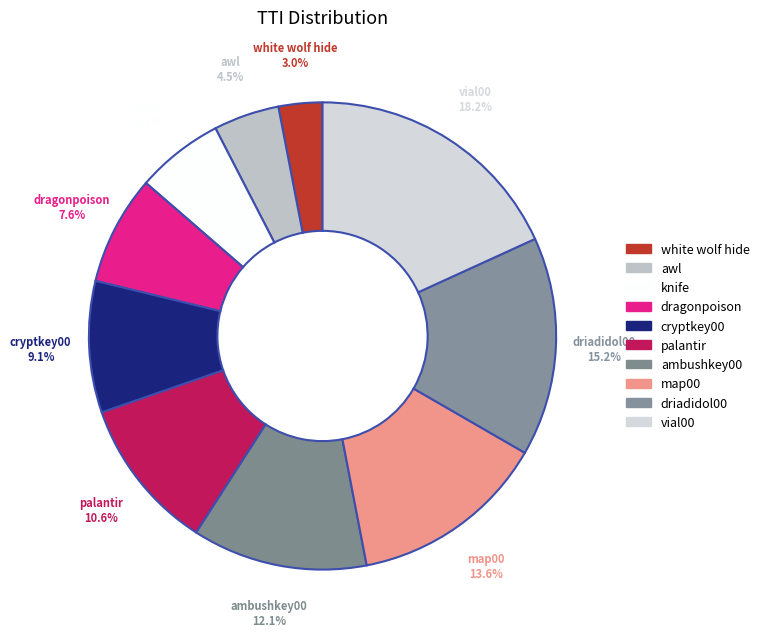

How much of the chart is everything except palantir?

89.4%